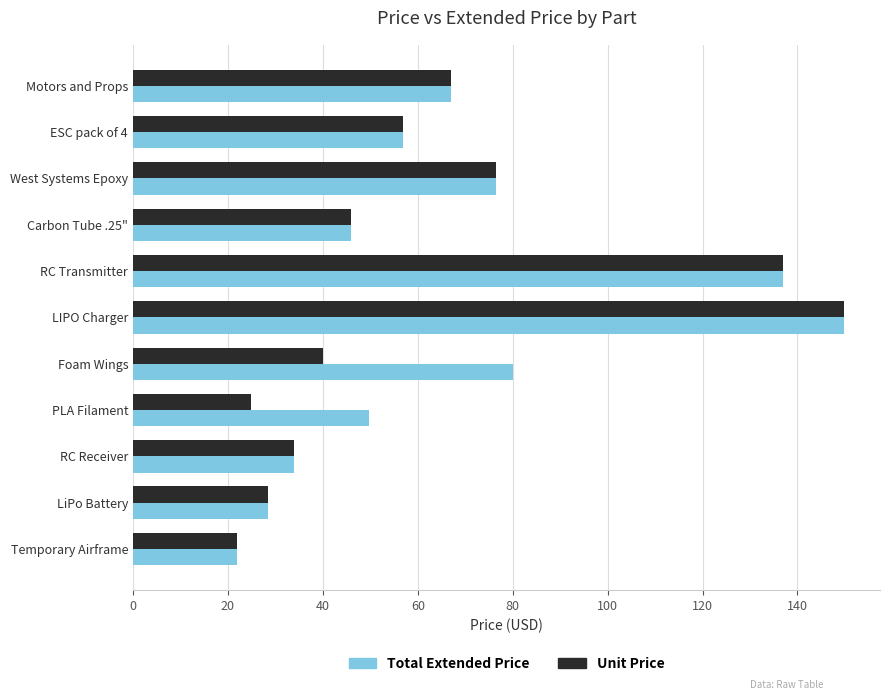

What are all the series names shown in the legend?

Total Extended Price, Unit Price